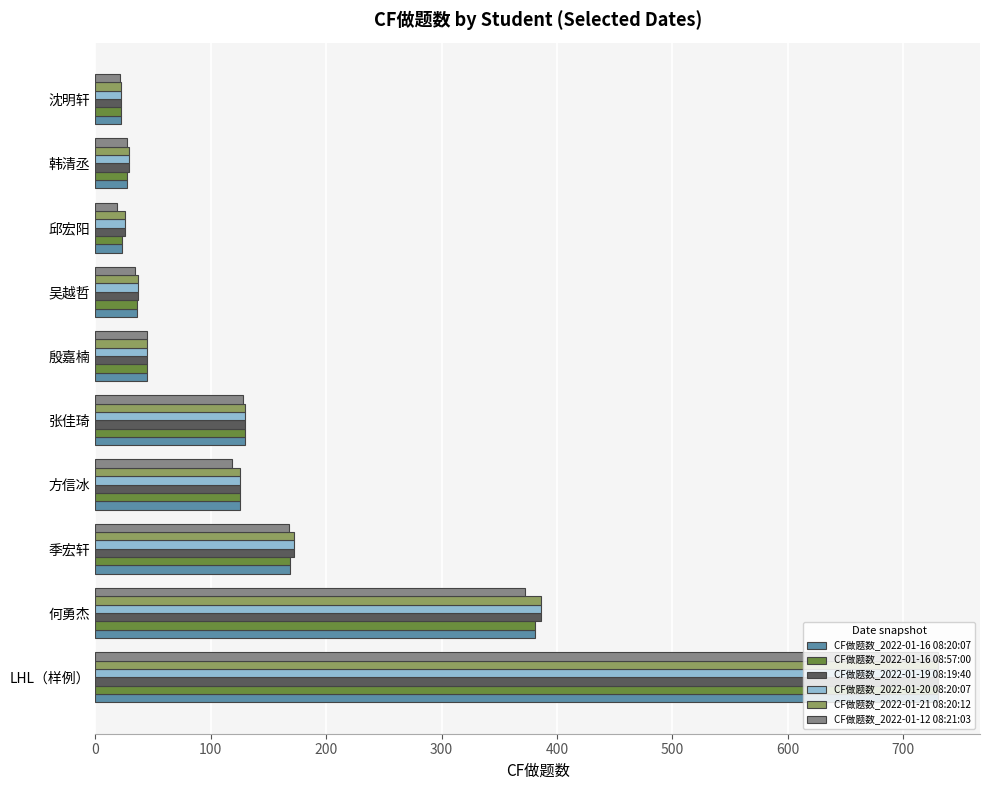

The CF做题数_2022-01-20 08:20:07 series shows 730 at LHL（样例）. True or false?

True